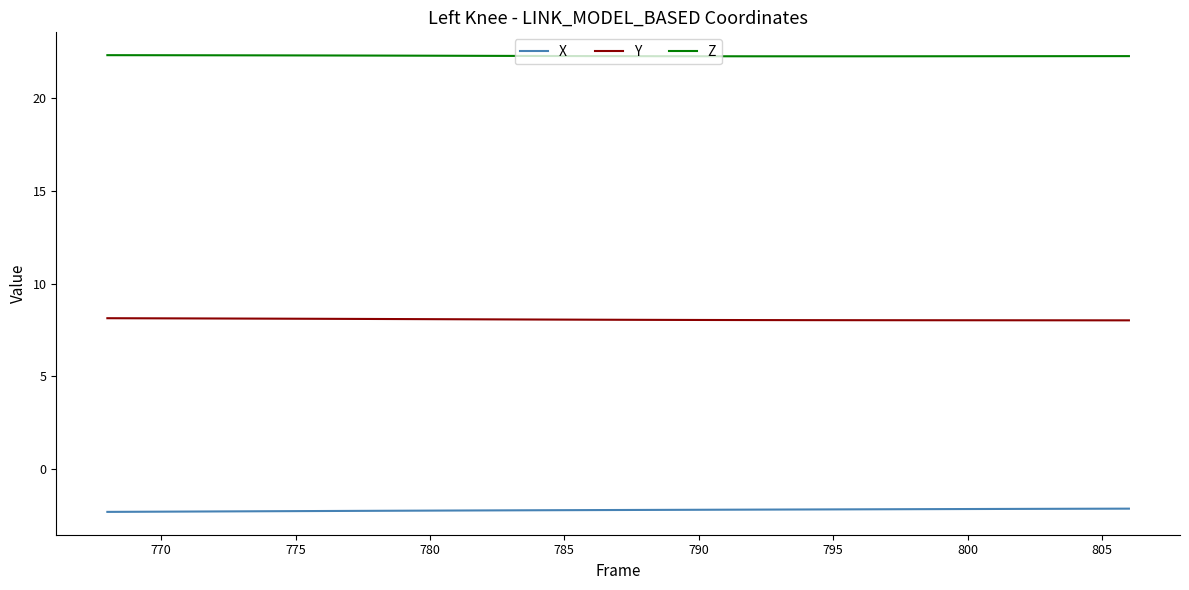

Rank the series by their maximum value, from lowest to highest.

X, Y, Z